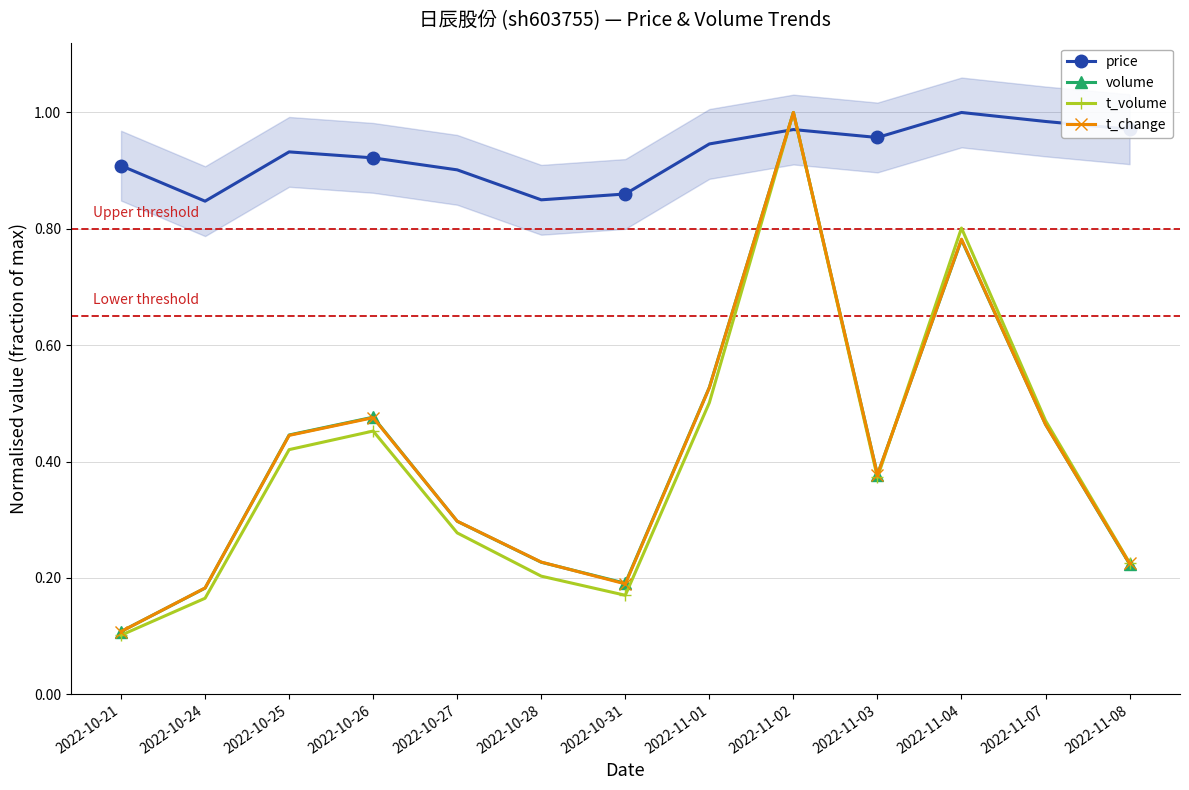

What are all the series names shown in the legend?

price, volume, t_volume, t_change